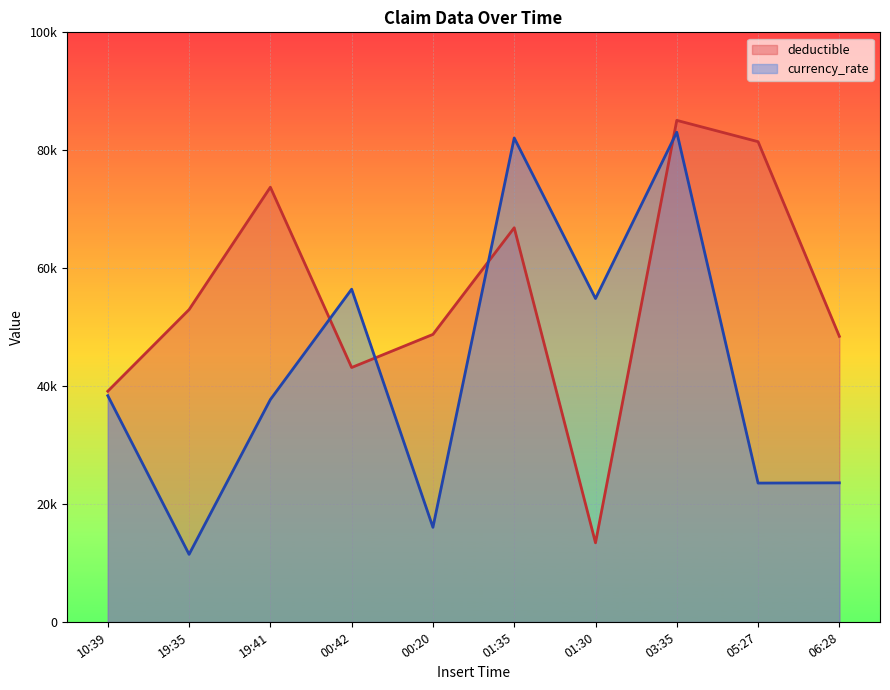

Which series has the largest range (max minus min)?

deductible